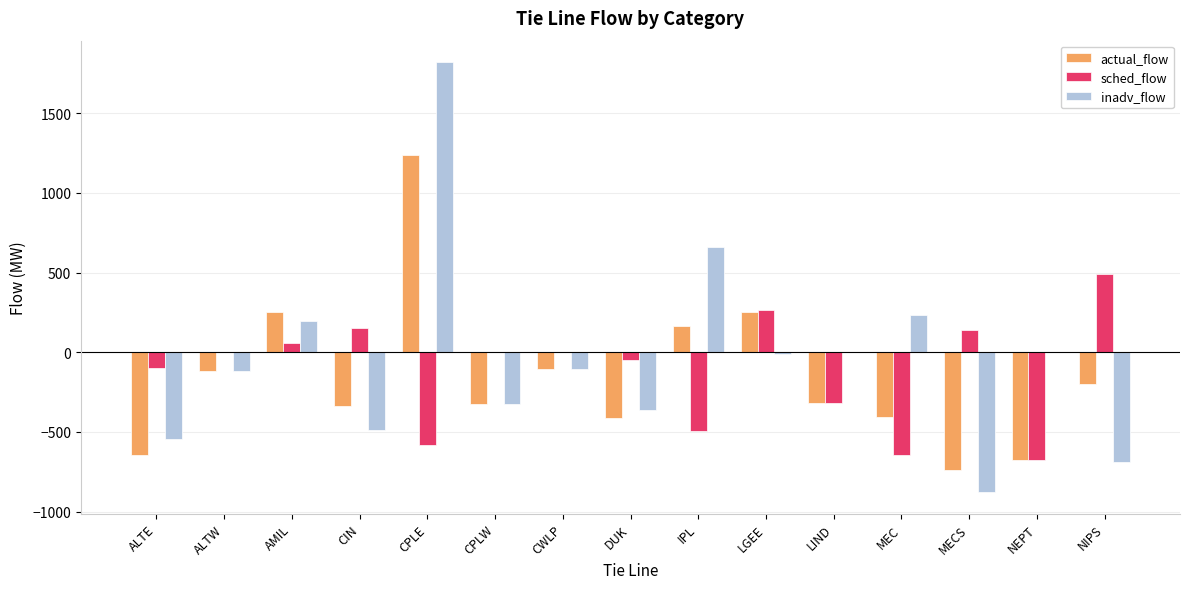

Are the bars horizontal?

No